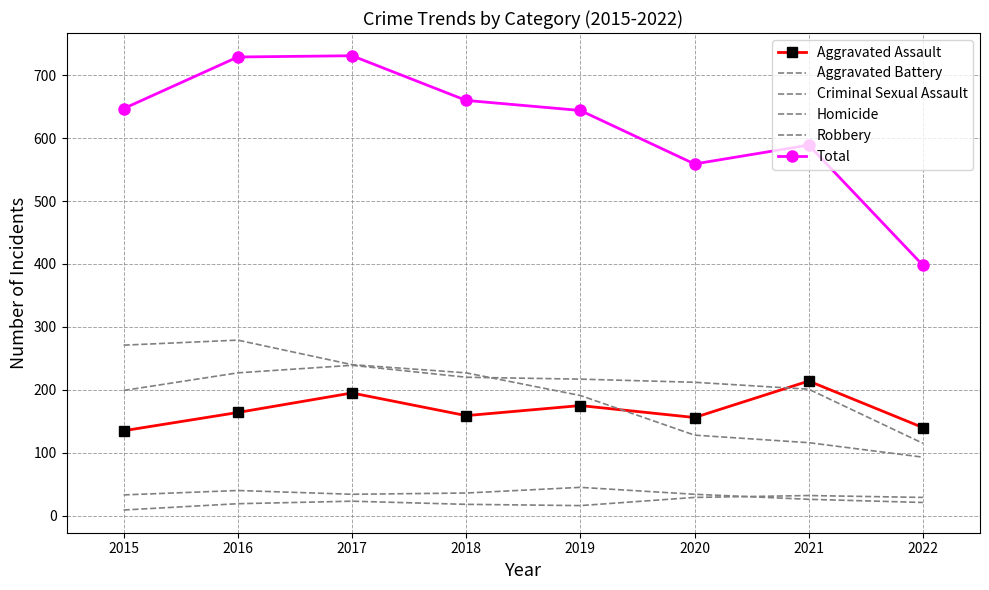

Where is Robbery nearest to the value 186?

2019